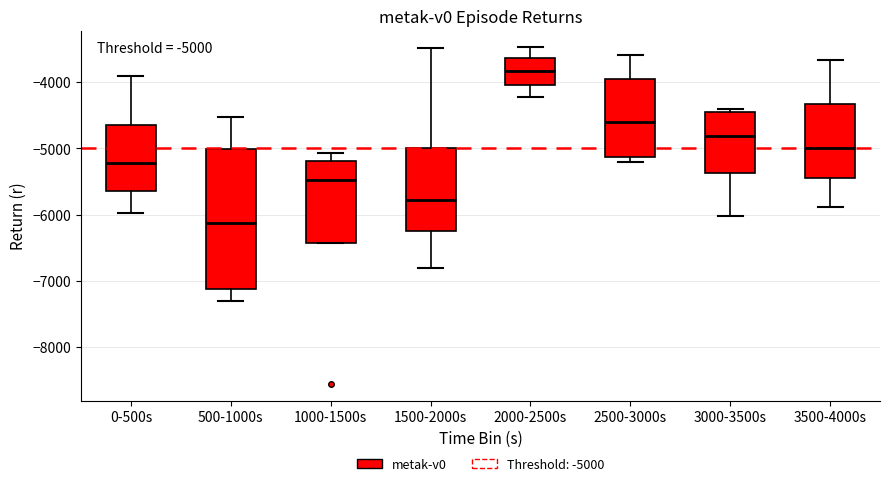

Which box has the highest median line?

2000-2500s